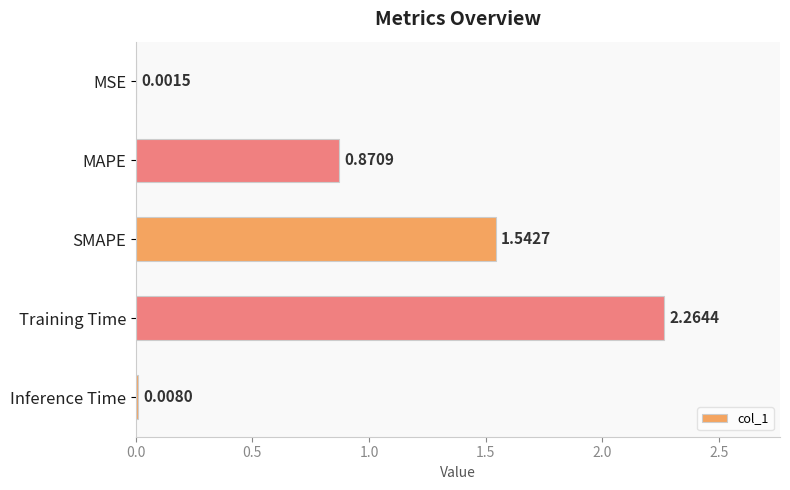

What is the sum of all values?

4.7